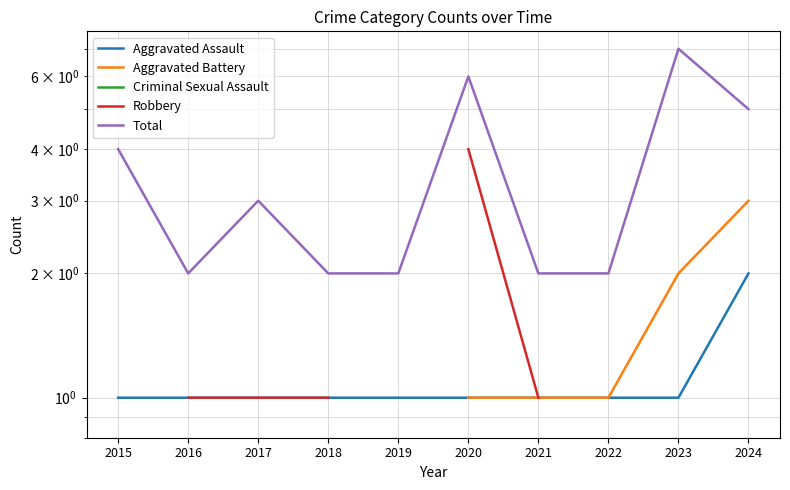

What is the minimum value shown in the chart?

1.0